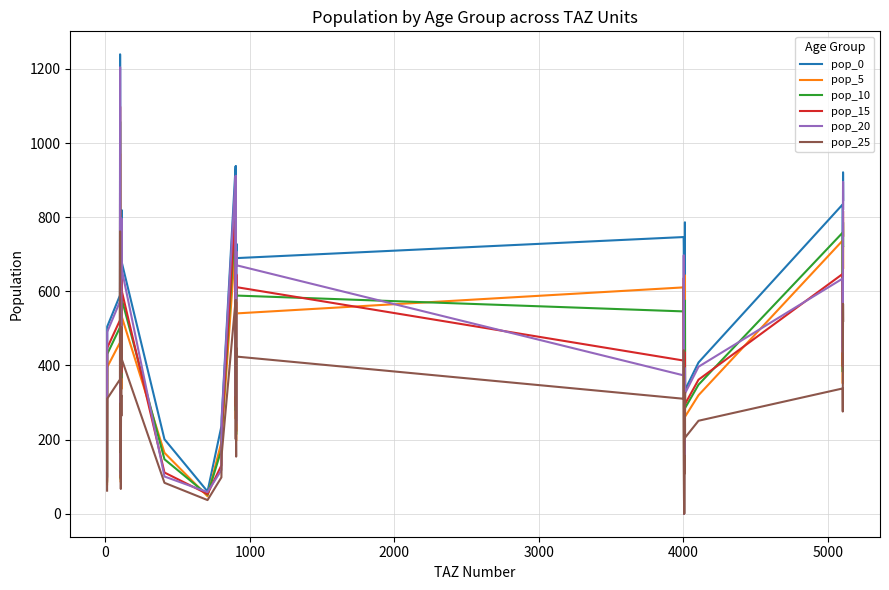

What is the maximum value for pop_20?

1204.6